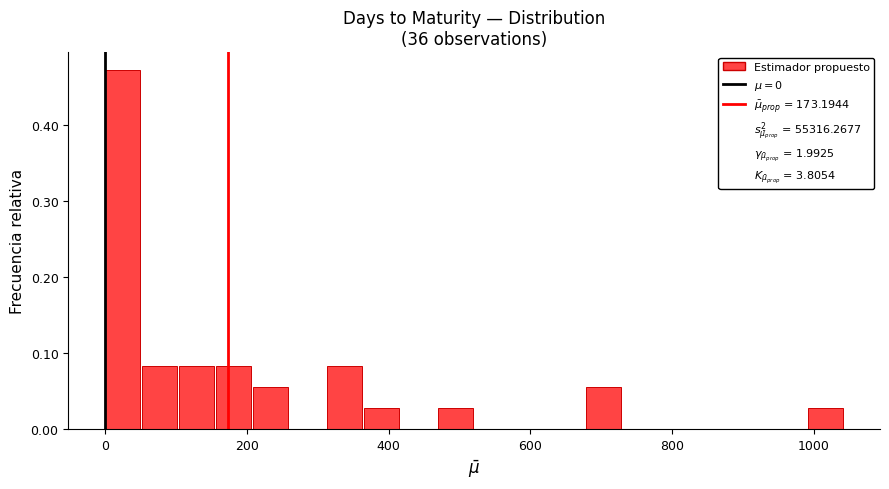

Around what value on the x-axis is the tallest bar? Give the approximate position of its centre, as read against the axis.

20